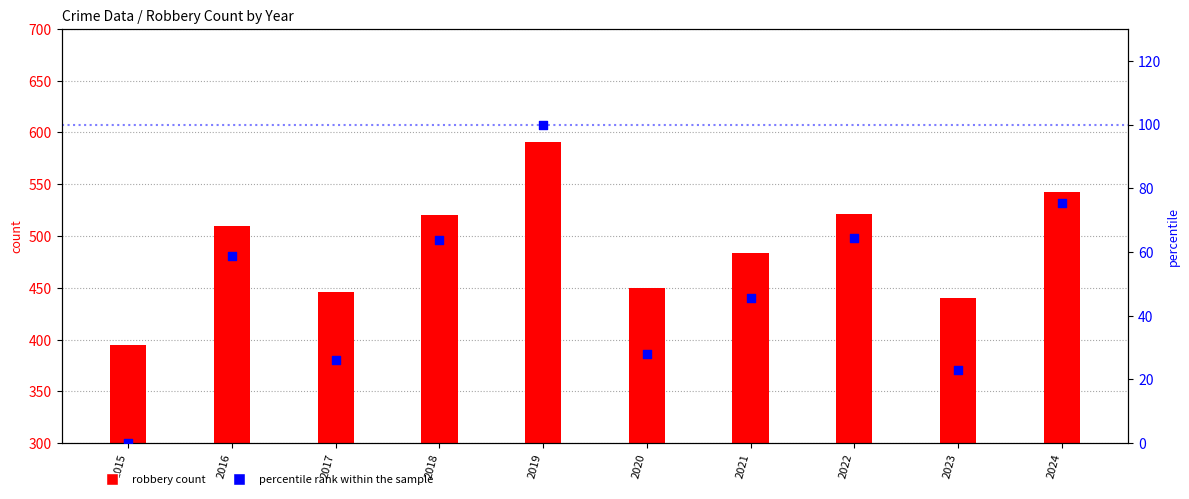

Which series has the largest total across all categories?

Robbery